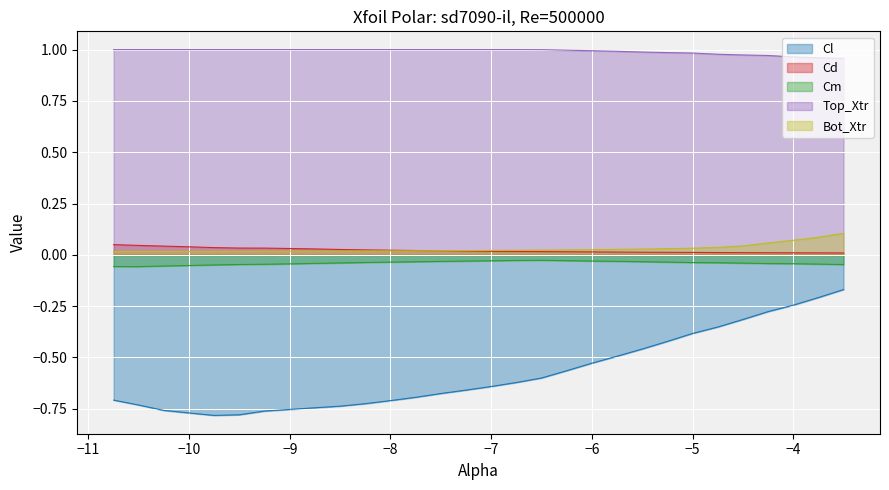

At how many categories does at least one series exceed 0?

30